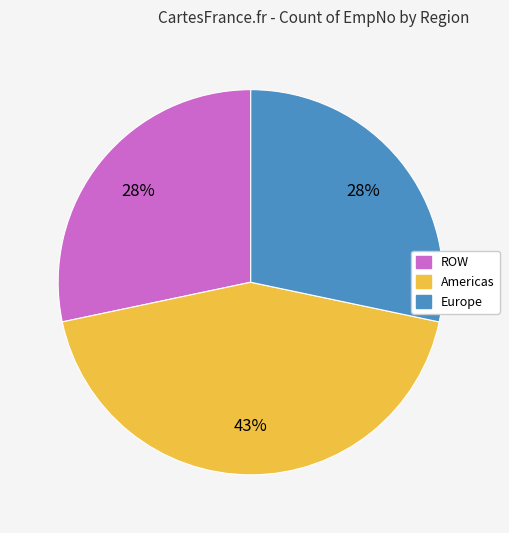

What is the ratio of the value at Europe to the value at ROW?

1.0